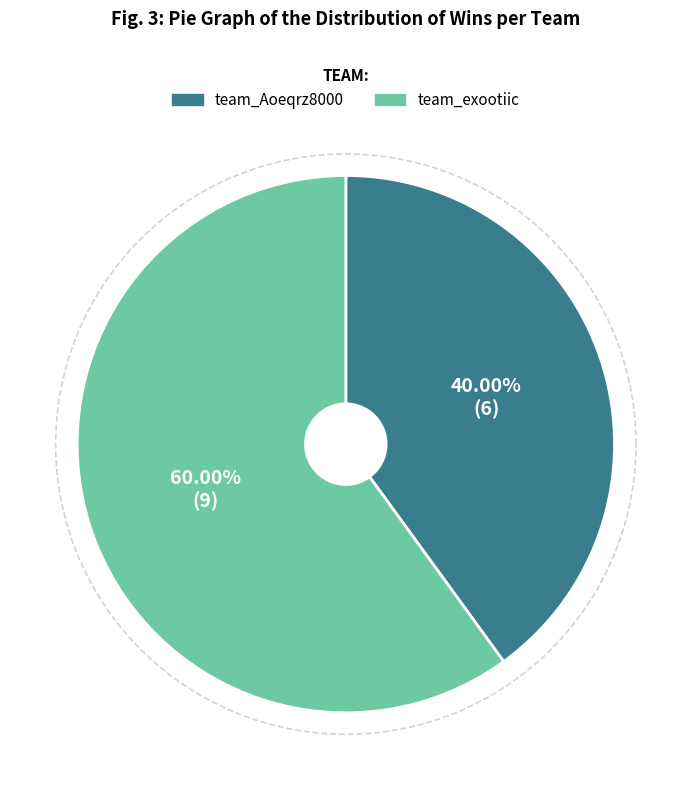

Is the sum of team_Aoeqrz8000 and team_exootiic greater than half?

Yes